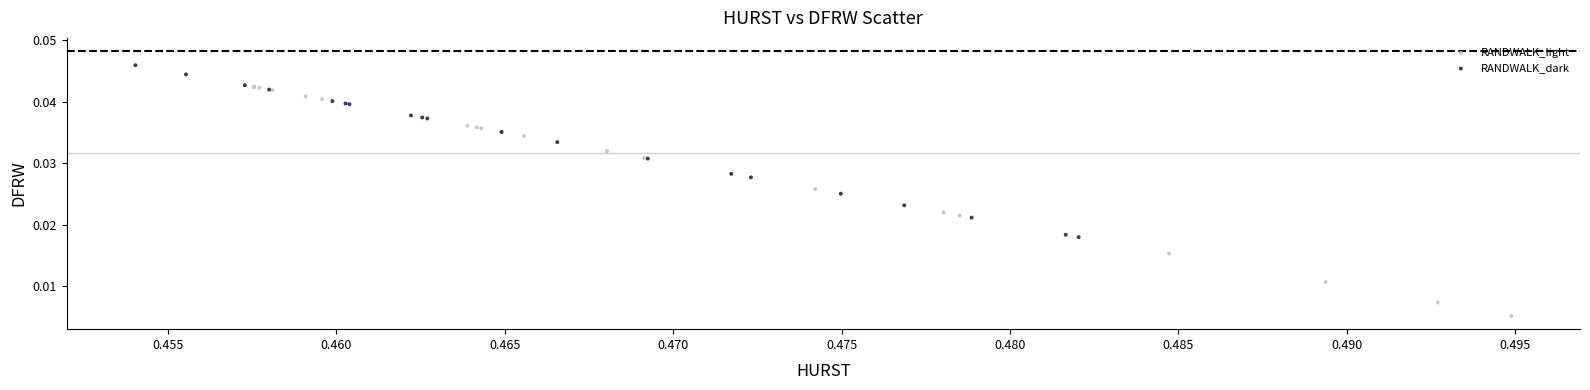

Which series contains the highest Y value?

RANDWALK_dark